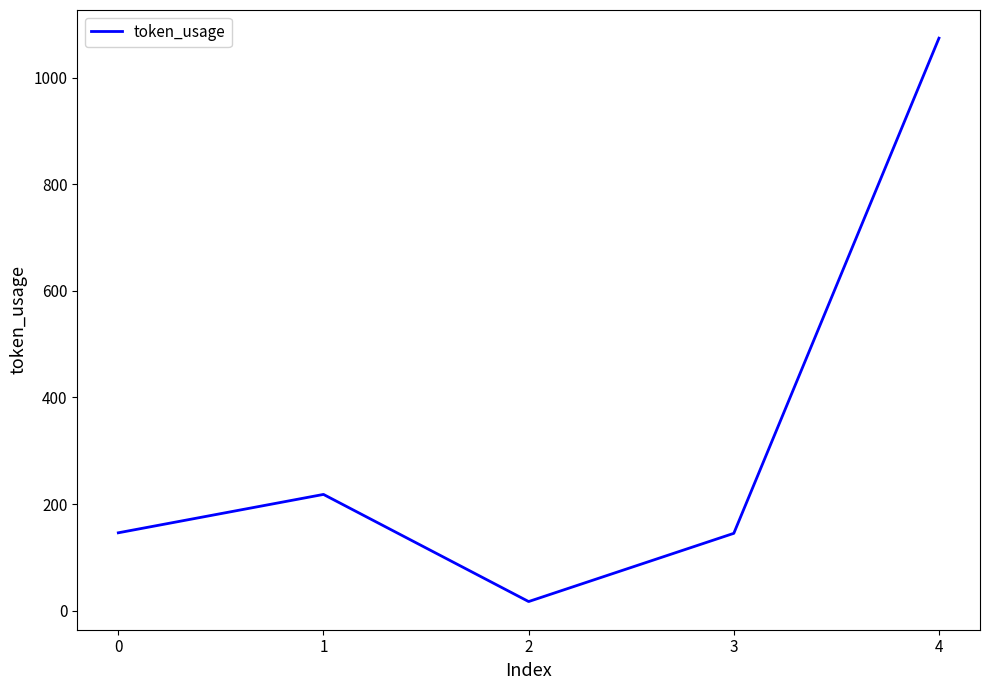

At which category does the data reach its first local valley?

2